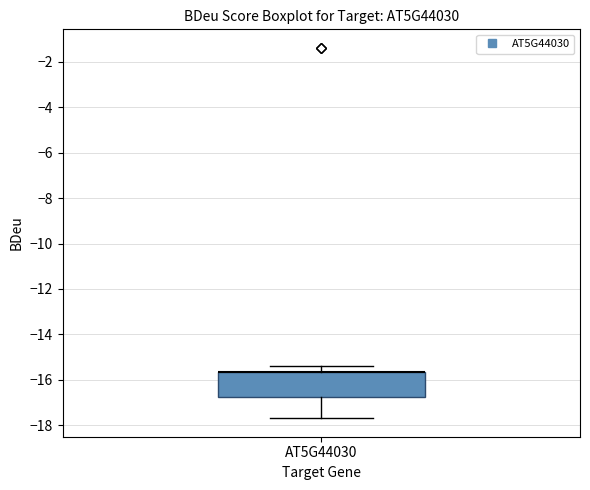

Transcribe this box plot: give where the median line is, the range the box spans, and where the two whiskers end, as read against the y-axis. The values are not printed on the chart, so give them approximately, as read against the axis.

median -15.6 (drawn on the box's upper edge), box -16.8 to -15.6, whiskers -17.6 to -15.4